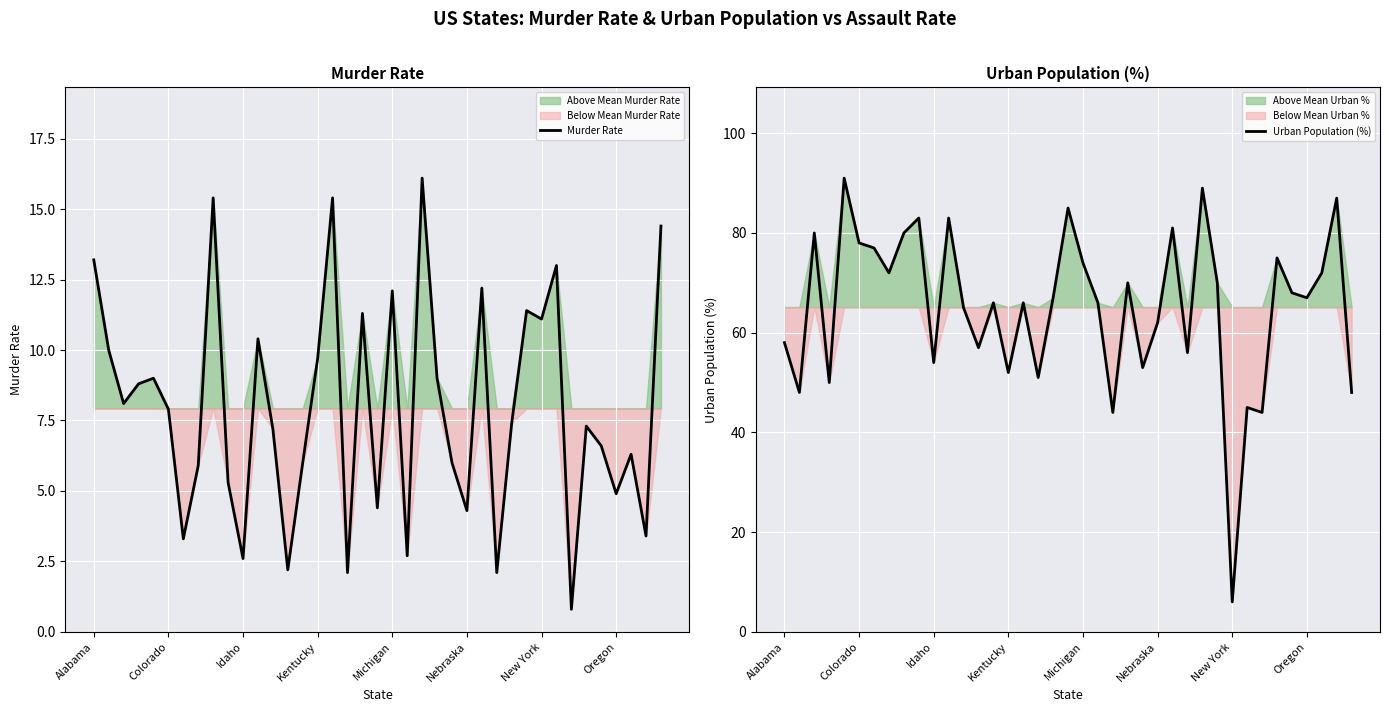

What position from the left is Michigan?

21